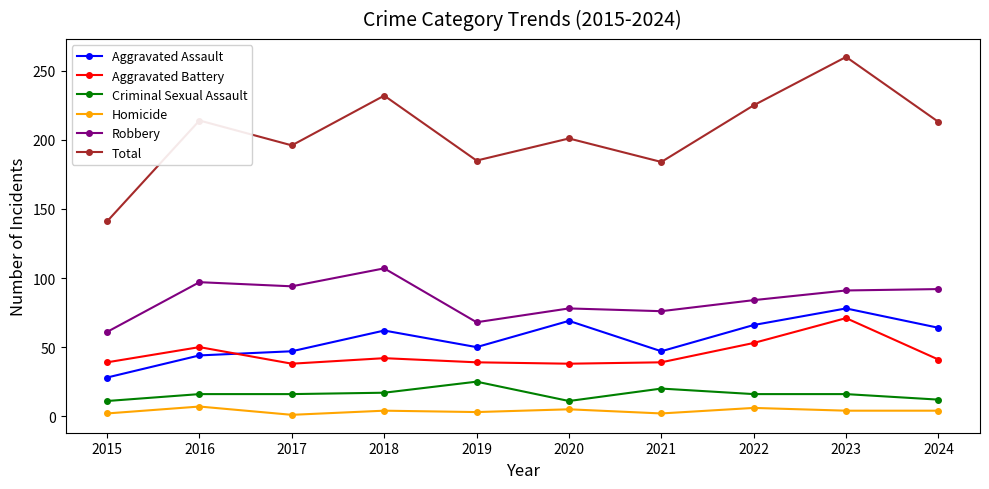

What is the value of the Aggravated Battery point at the 6th from the left?

38